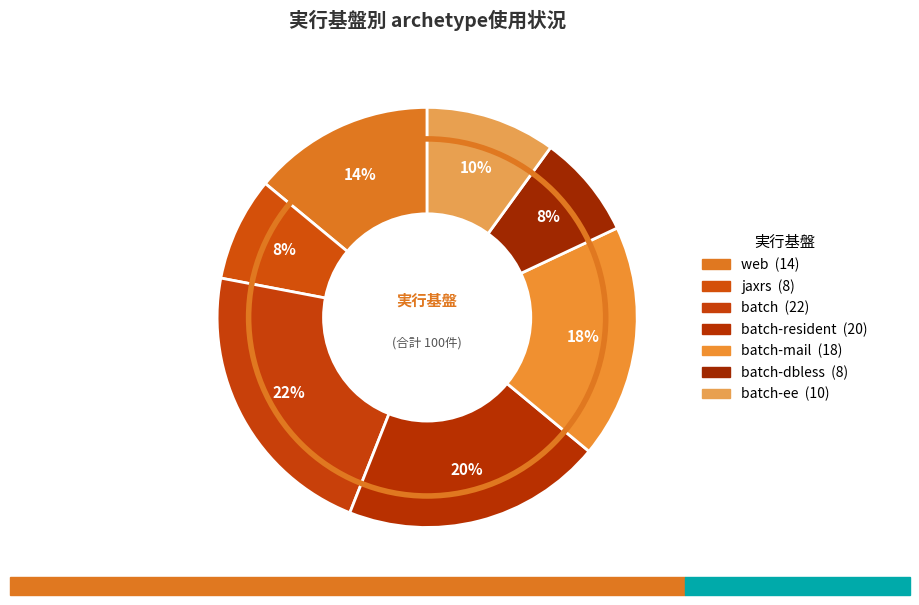

How many segments does this pie chart have?

7